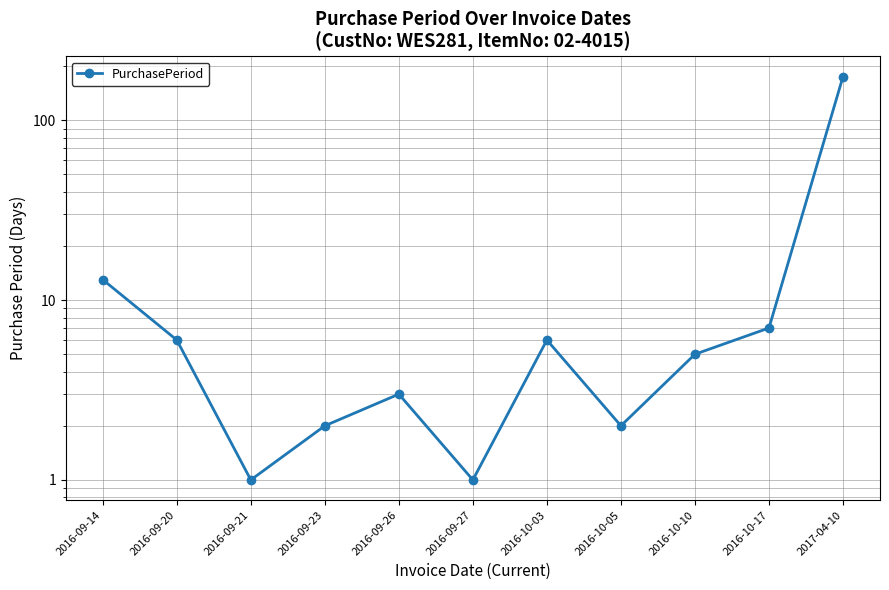

How many points are higher than both their immediate neighbors (excluding endpoints)?

2